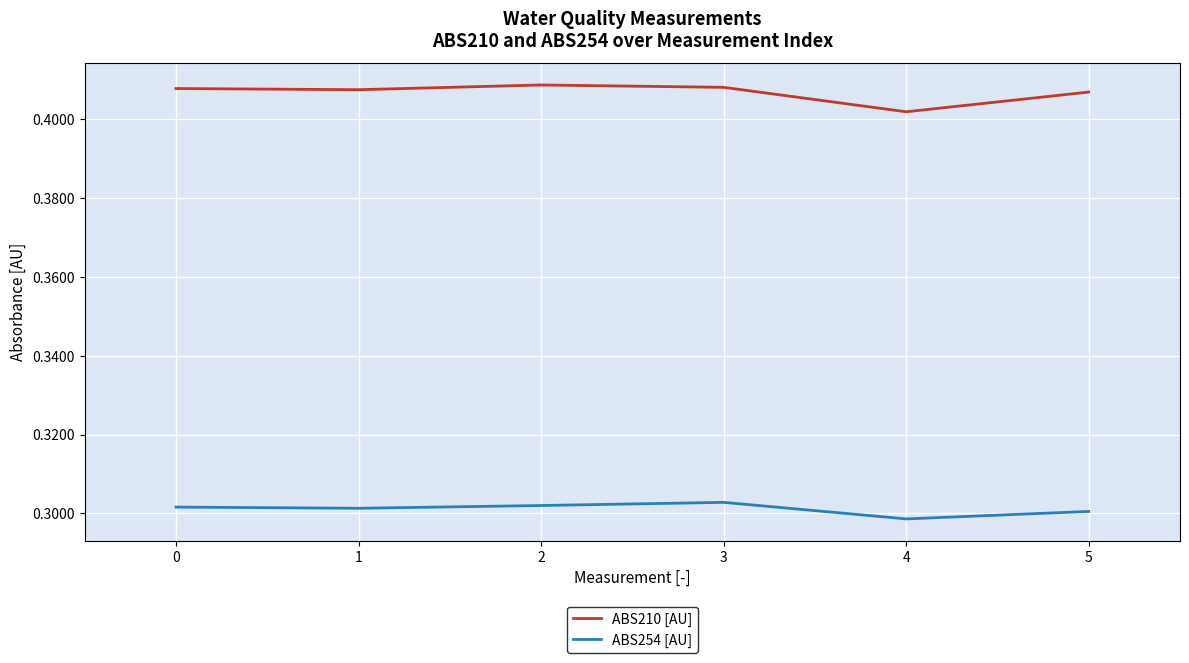

What are all the series names shown in the legend?

ABS210 [AU], ABS254 [AU]